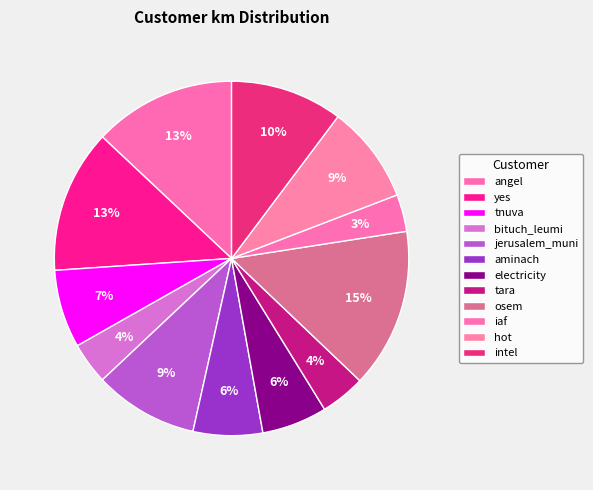

How many segments does this pie chart have?

12